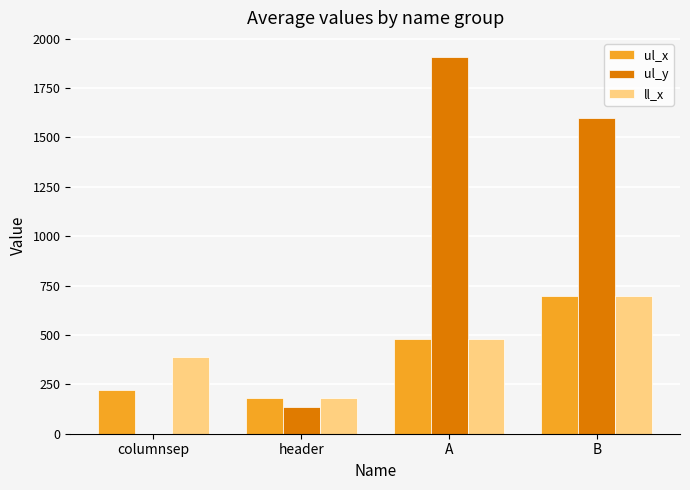

What is the maximum value shown in the chart?

1908.8